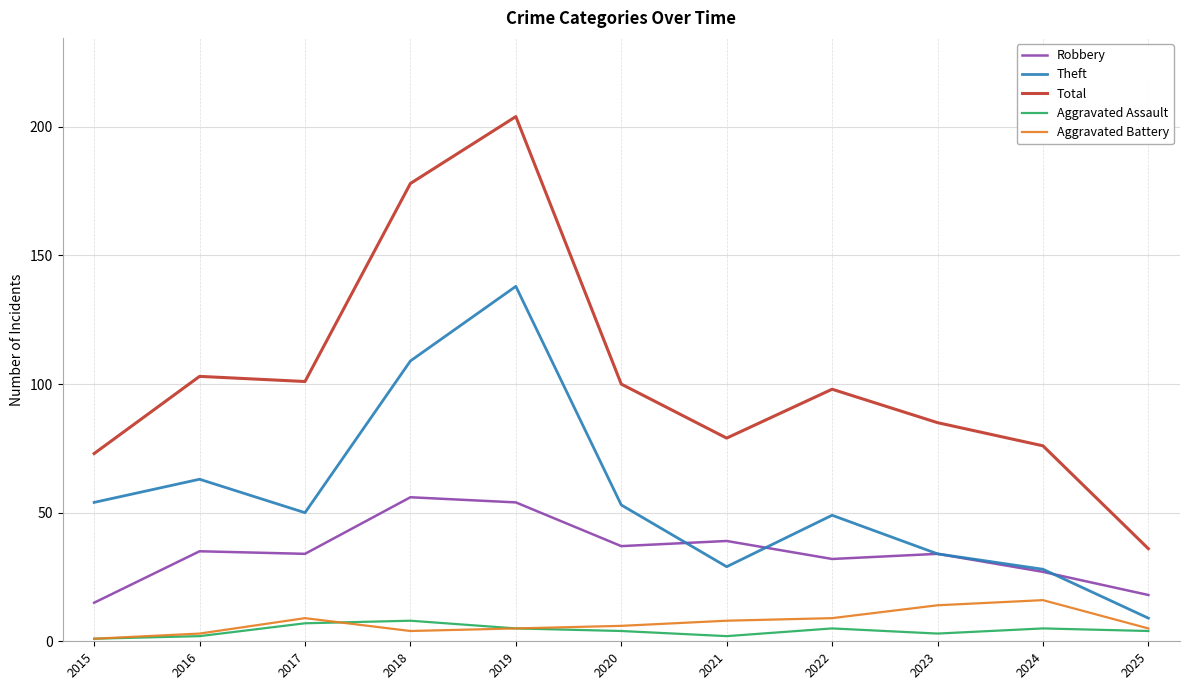

True or false: Total and Robbery intersect in this chart.

False